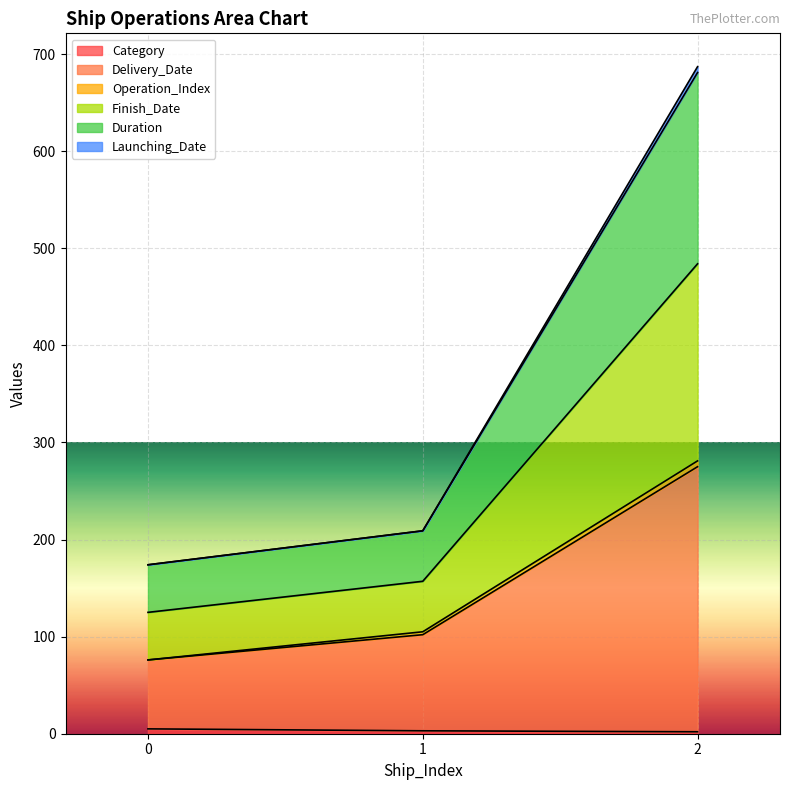

At which category is the sum across all series the highest?

2